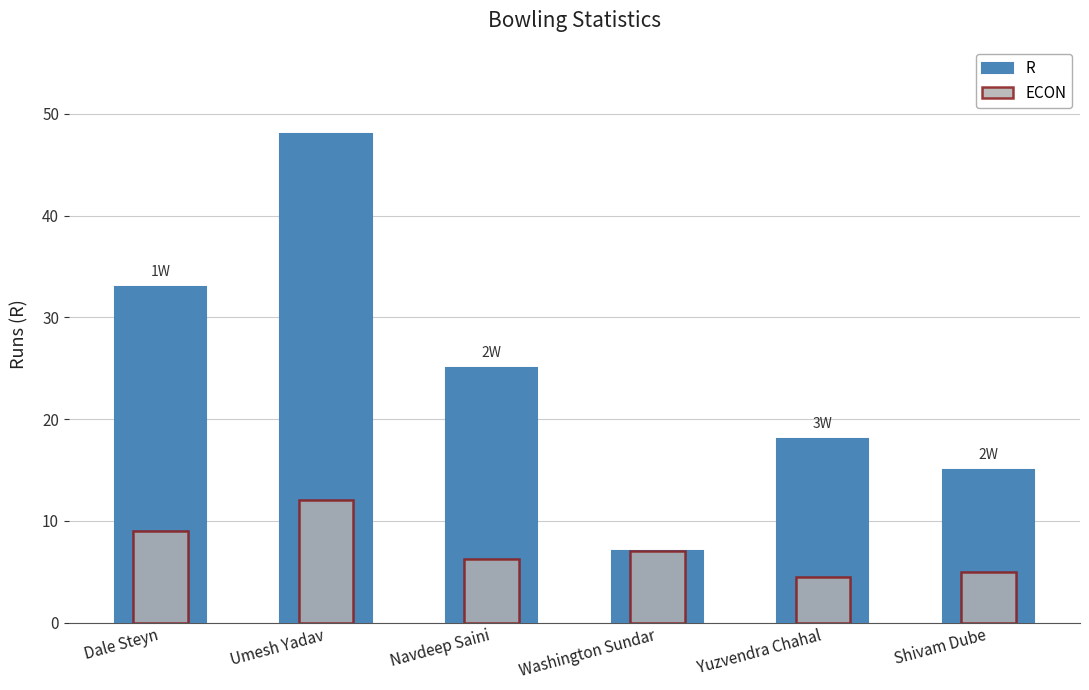

What is the sum of the ECON values at Yuzvendra Chahal and Navdeep Saini?

10.8